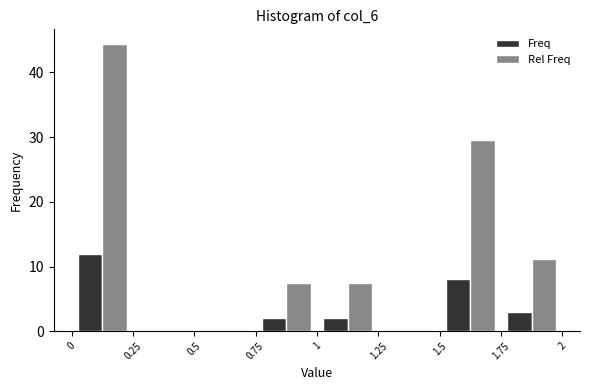

Reading left to right, transcribe this chart: for each range on the x-axis, give the height of each series' bar. The values are not printed on the chart, so give them approximately, as read against the axis.

0 to 0.25: Freq=12	Rel Freq=44
0.25 to 0.5: Freq=0	Rel Freq=0
0.5 to 0.75: Freq=0	Rel Freq=0
0.75 to 1: Freq=2	Rel Freq=7
1 to 1.25: Freq=2	Rel Freq=7
1.25 to 1.5: Freq=0	Rel Freq=0
1.5 to 1.75: Freq=8	Rel Freq=30
1.75 to 2: Freq=3	Rel Freq=11